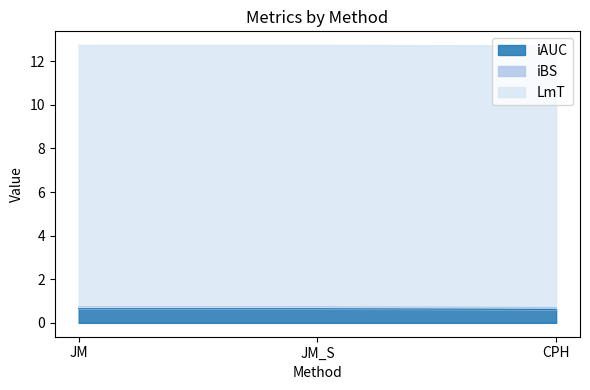

What is the difference between the highest and lowest values at CPH?

11.9